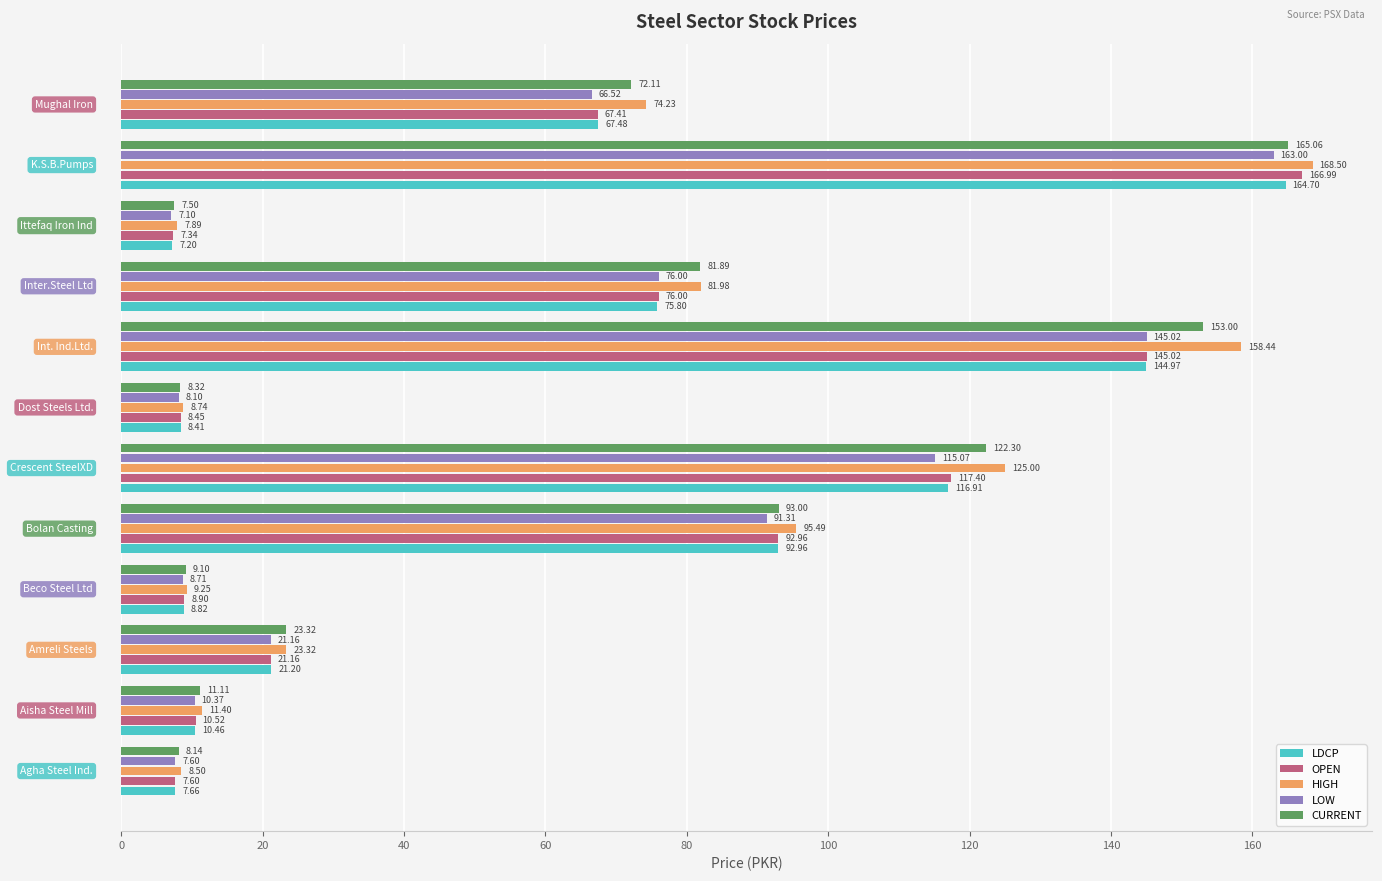

Which series has the widest spread of values?

HIGH